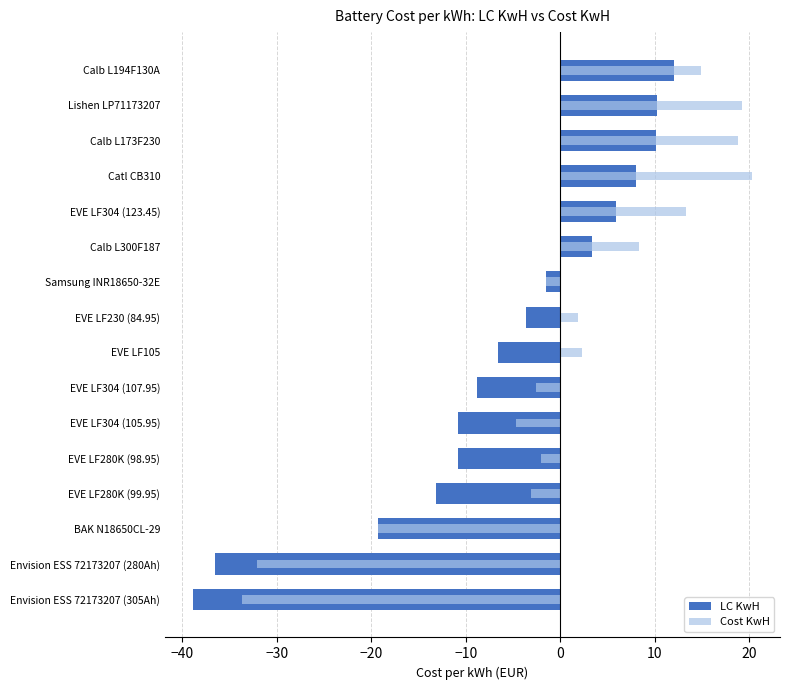

Read the Cost KwH value at EVE LF304 (107.95).

-2.6